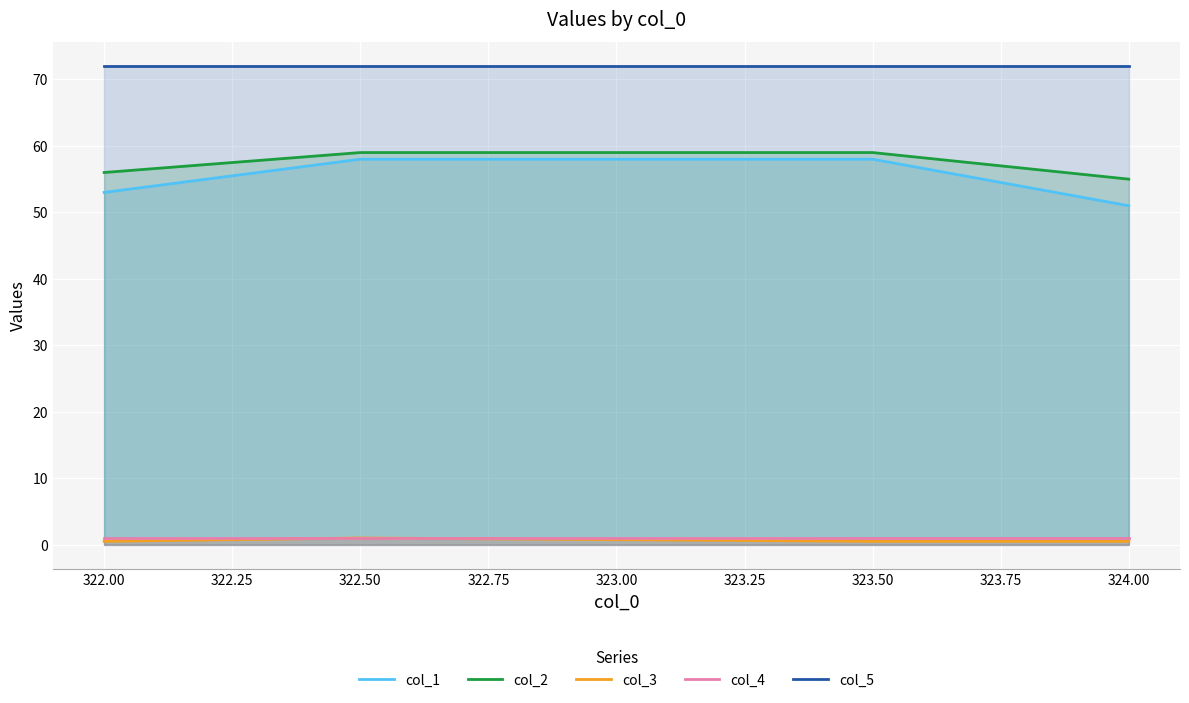

Is it true that col_1 equals 53.0 at 322.00?

True